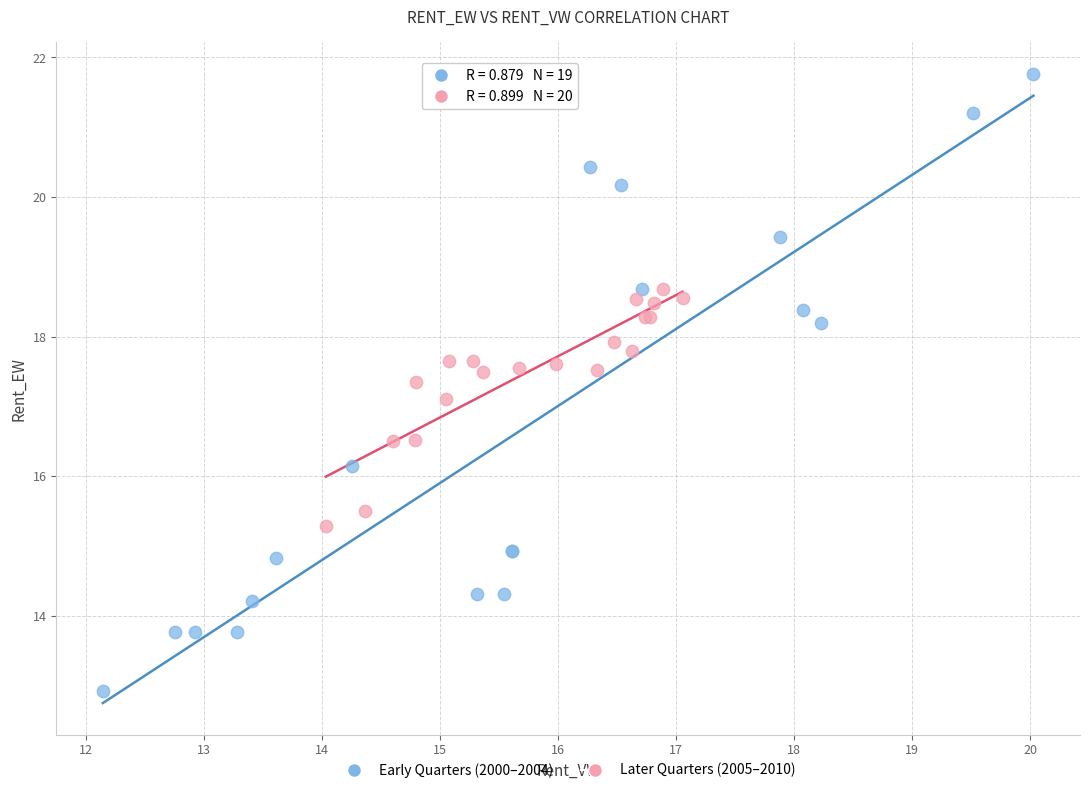

Which series contains the lowest Y value?

Early Quarters (2000–2004)